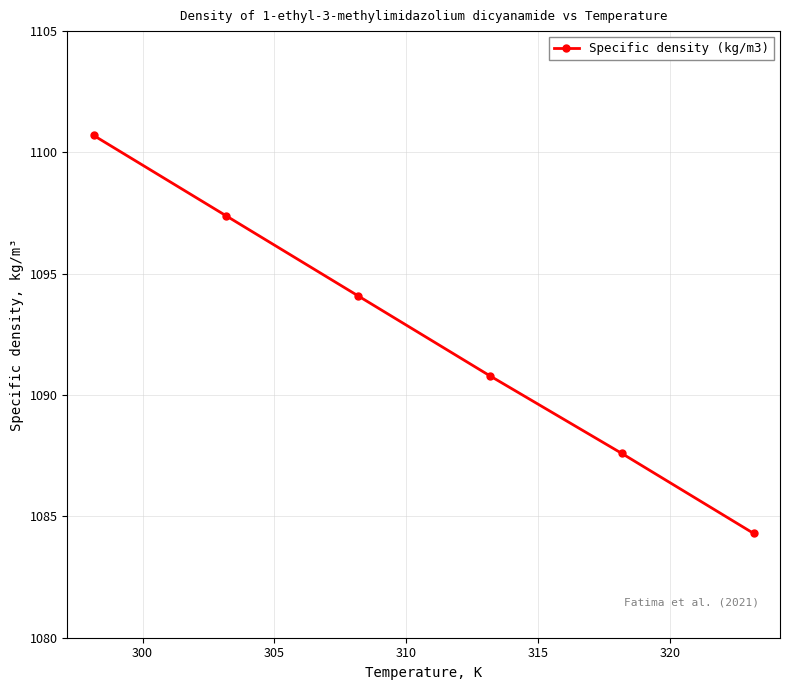

What is the value of the 2nd point from the left?

1097.4